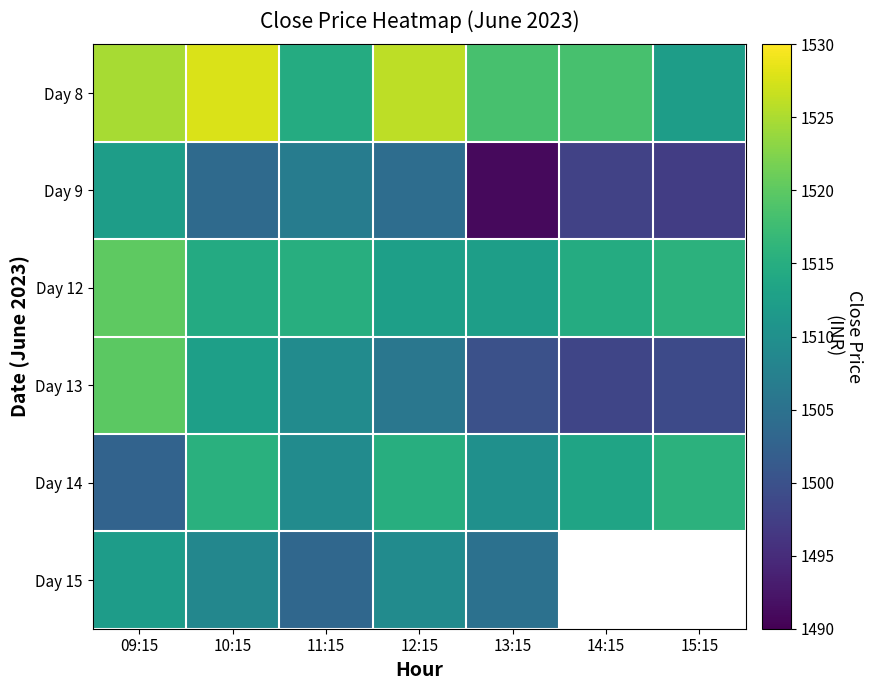

Which label corresponds to the smallest value in the chart?

13:15